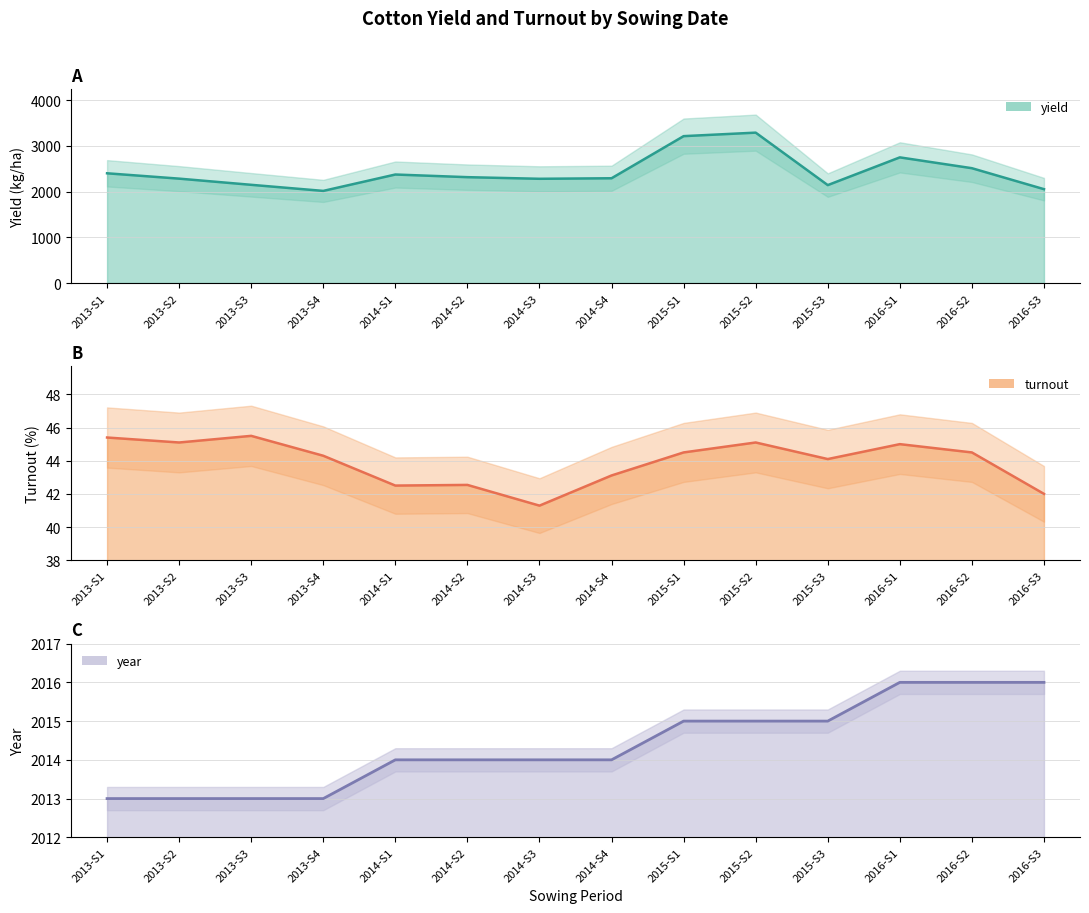

What is the average value of the yield (line) series?

2431.9